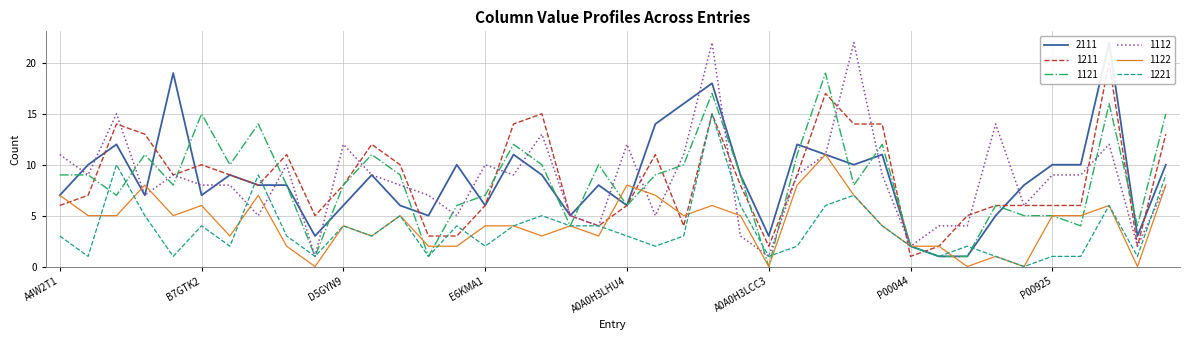

True or false: 2111 and 1122 cross at least once.

True